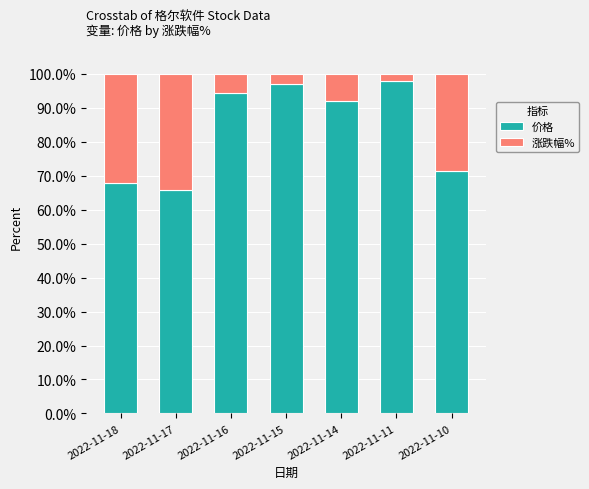

What is the difference between the 价格 values at 2022-11-17 and 2022-11-18?

1.9